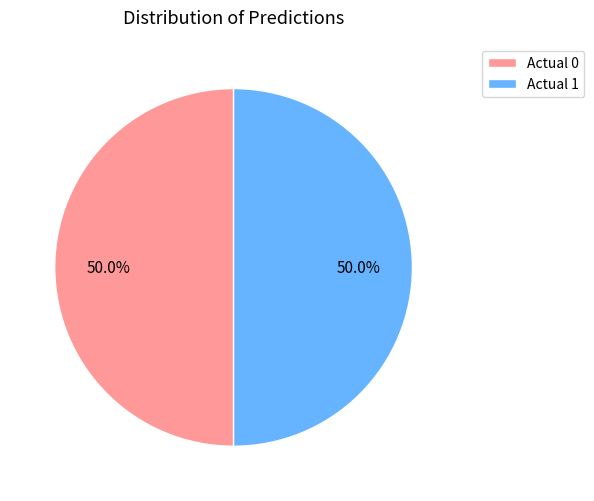

What is the ratio of the value at Actual 0 to the value at Actual 1?

1.0